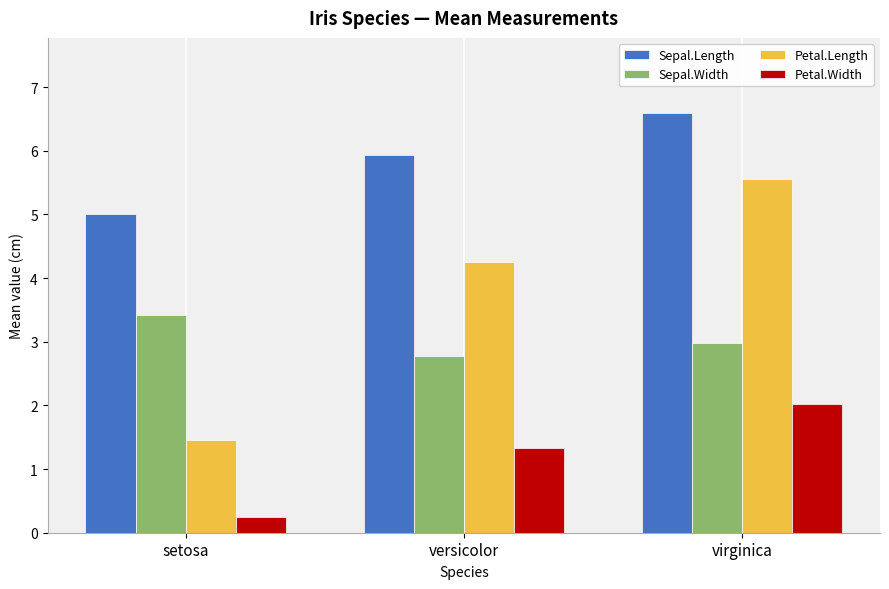

Which series changed the most between setosa and versicolor?

Petal.Length